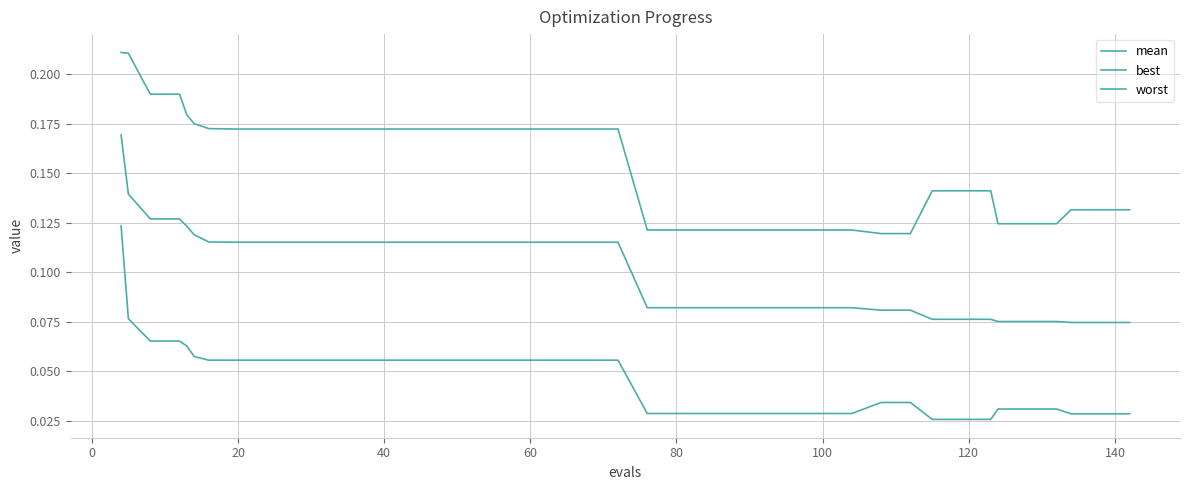

True or false: worst and mean cross at least once.

False